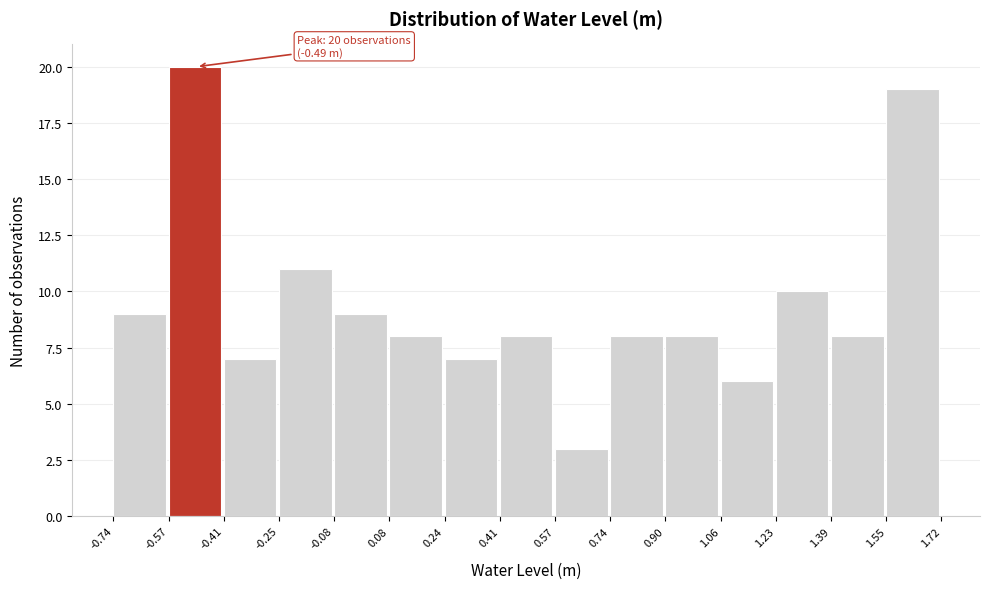

Over which range of the x-axis is the bar tallest?

-0.57 to -0.41